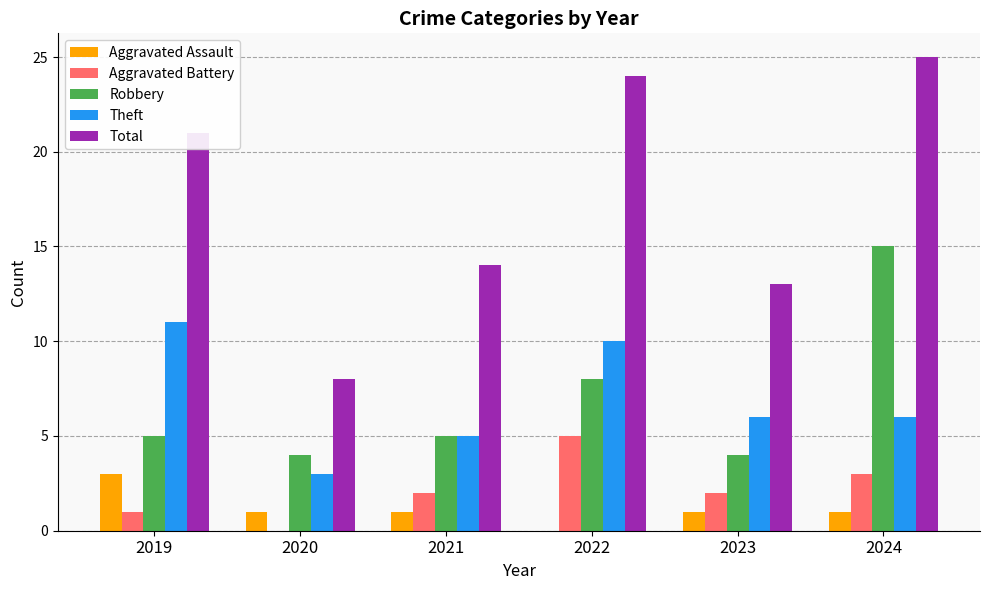

True or false: Robbery has a value of 3 at 2022.

False